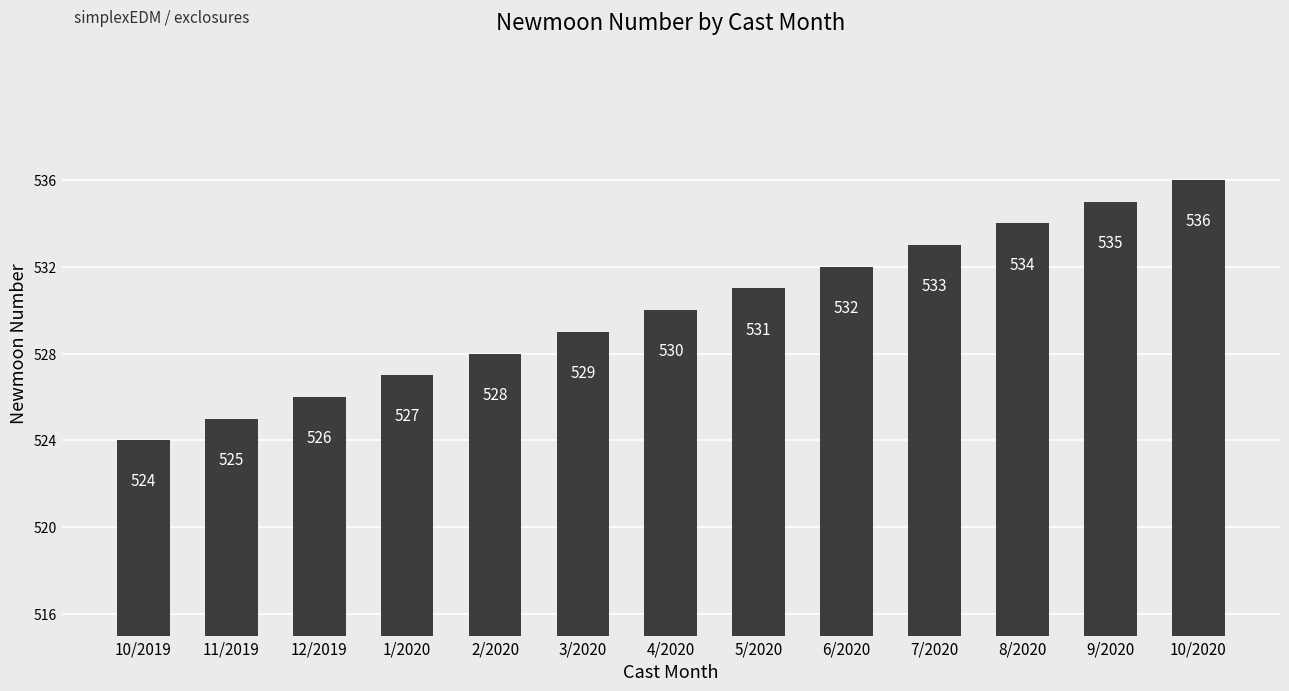

What is the change in value from 11/2019 to 5/2020?

+6